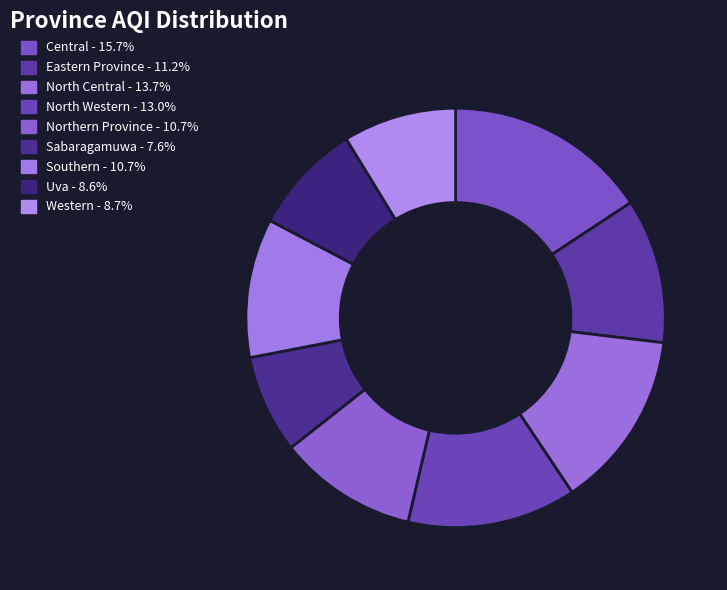

True or false: Southern accounts for 1% of the total.

False